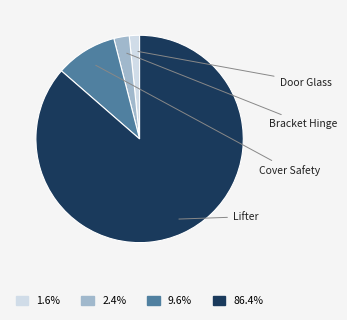

Is there any slice that represents more than half of the pie?

Yes